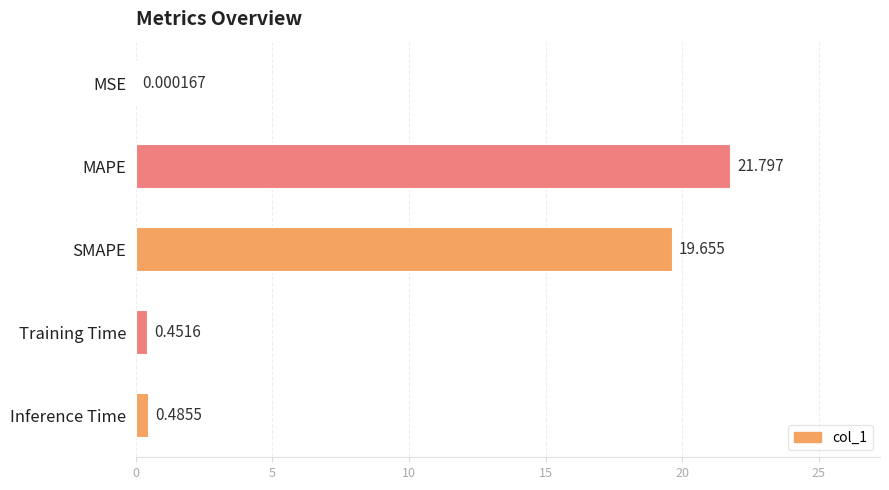

Which has a higher value, SMAPE or MAPE?

MAPE